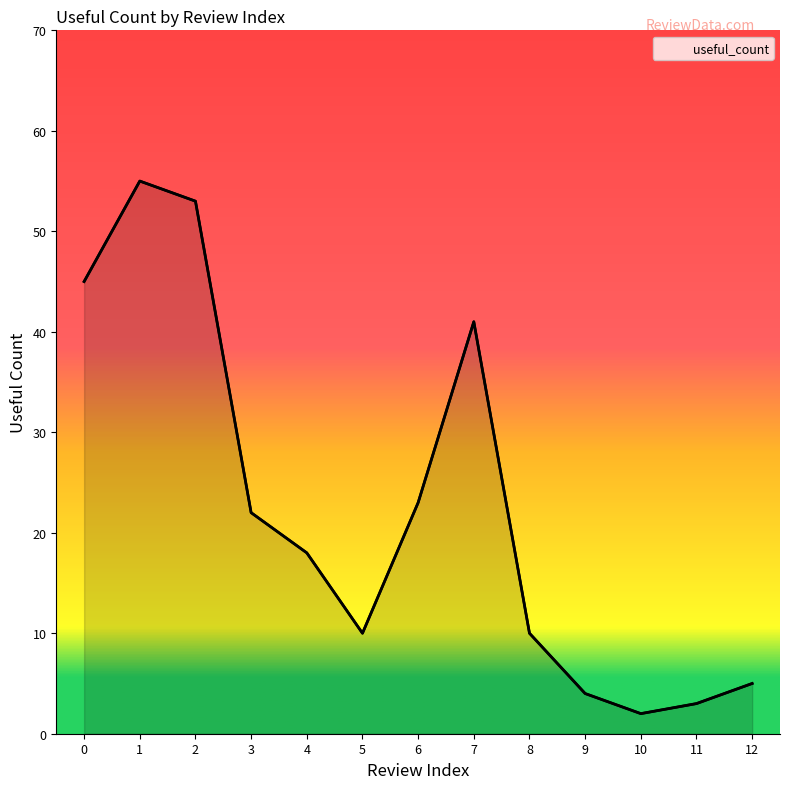

What is the greatest value displayed?

55